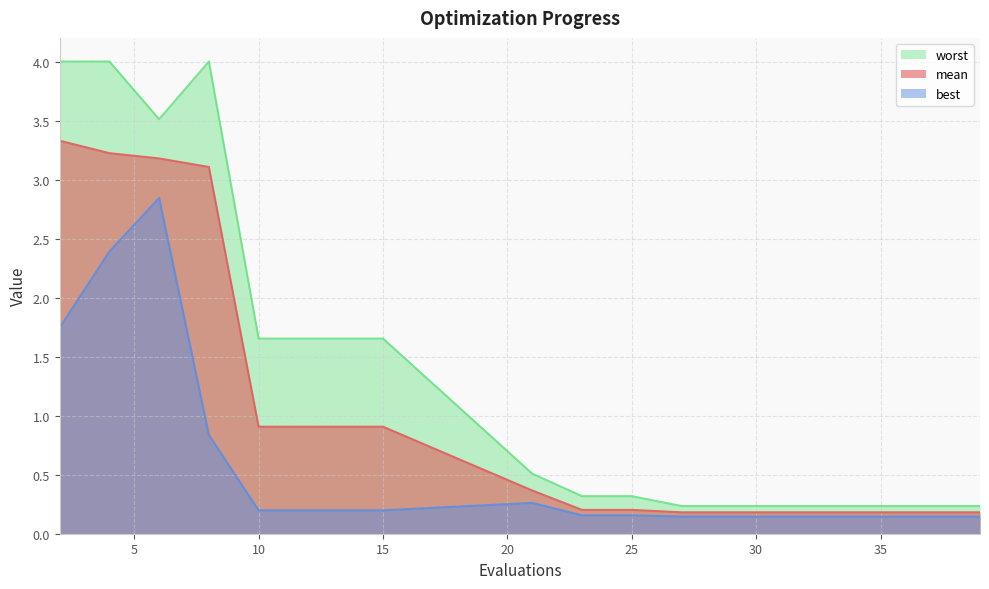

Does the chart have visible grid lines?

Yes